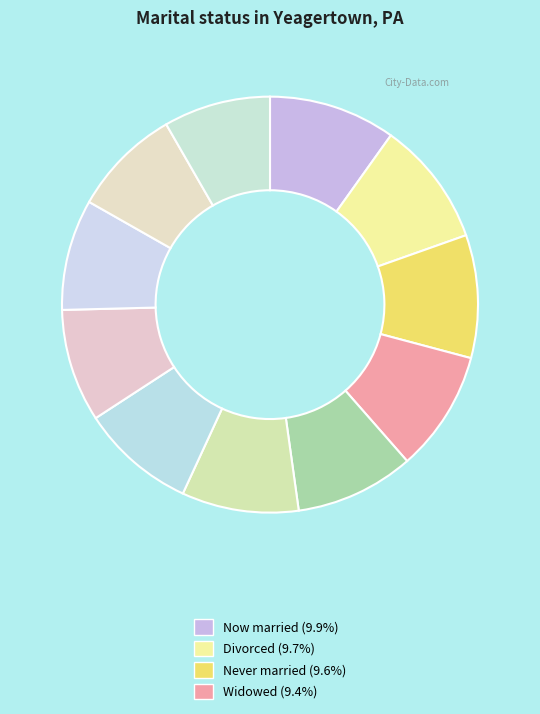

How many segments does this pie chart have?

11